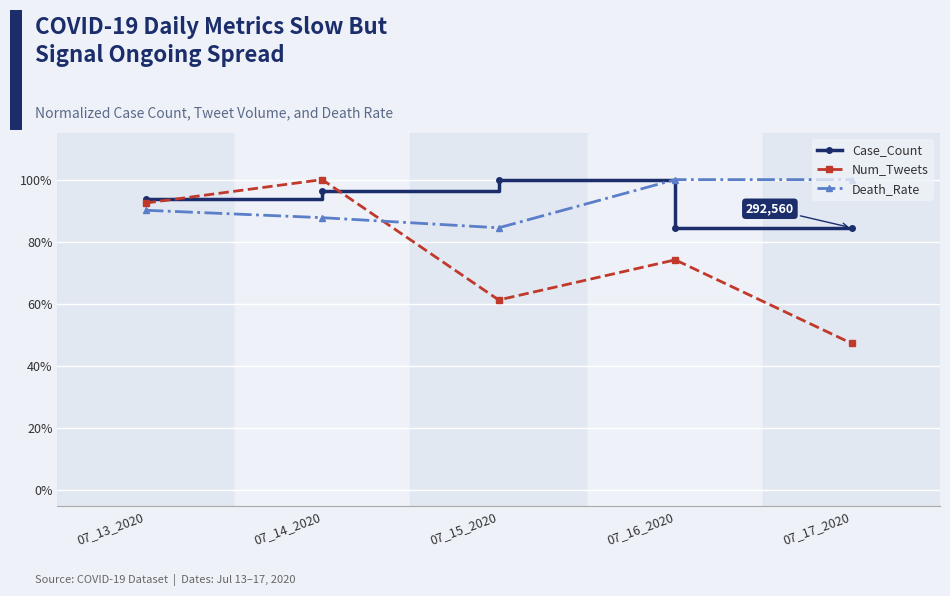

At 07_17_2020, list the series in order from largest to smallest.

Death_Rate, Case_Count, Num_Tweets